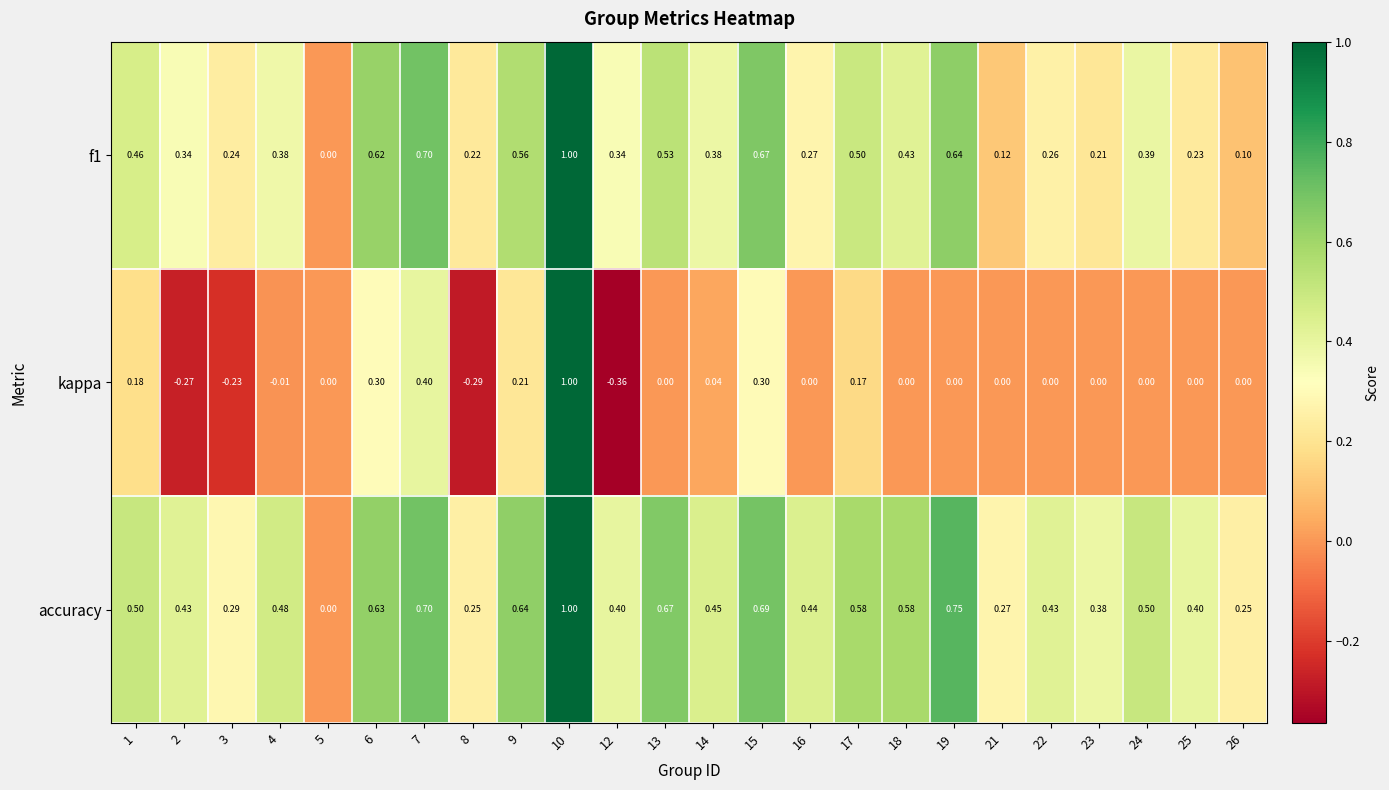

Which label corresponds to the largest value in the chart?

10